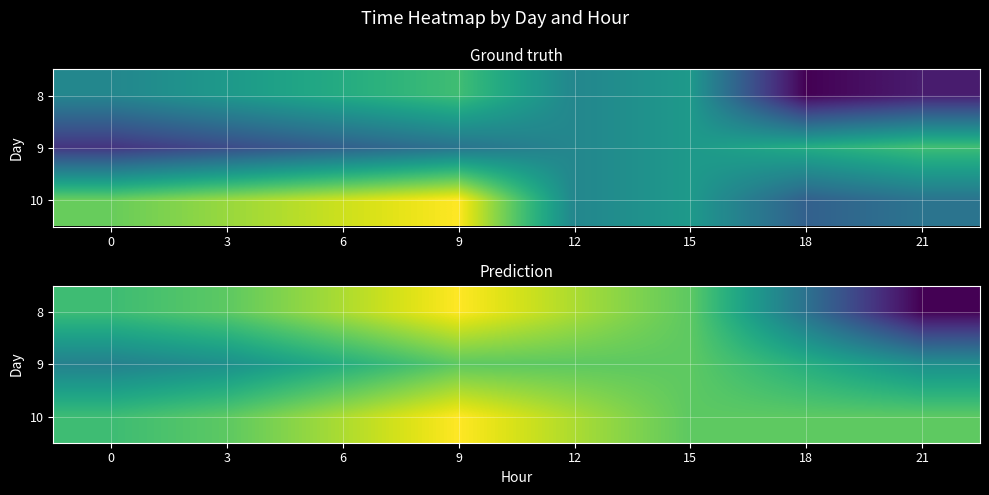

List the labels in order of 10 value, smallest first.

0, 3, 15, 18, 21, 6, 12, 9